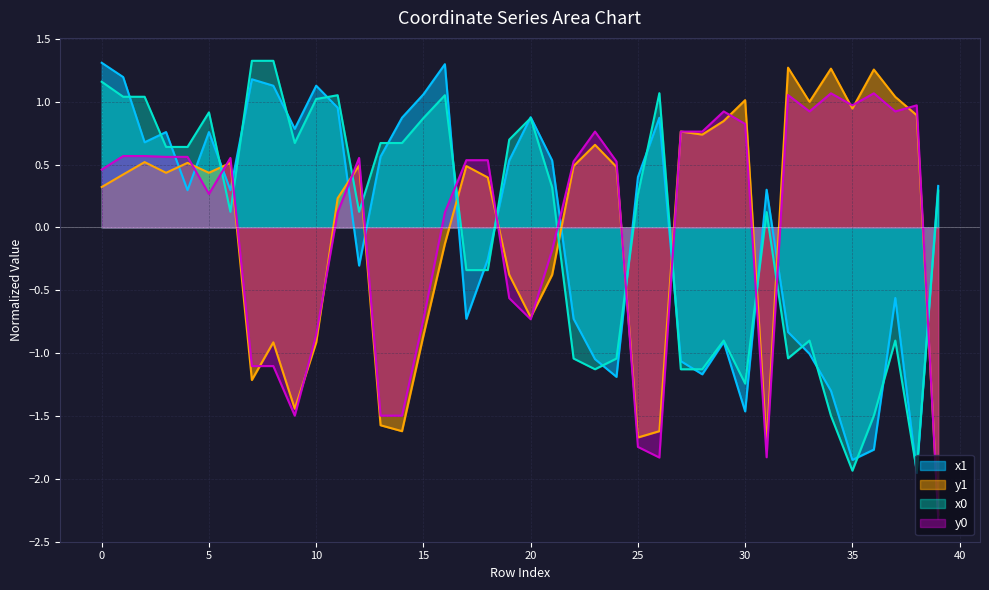

What is the minimum value shown in the chart?

-2.3